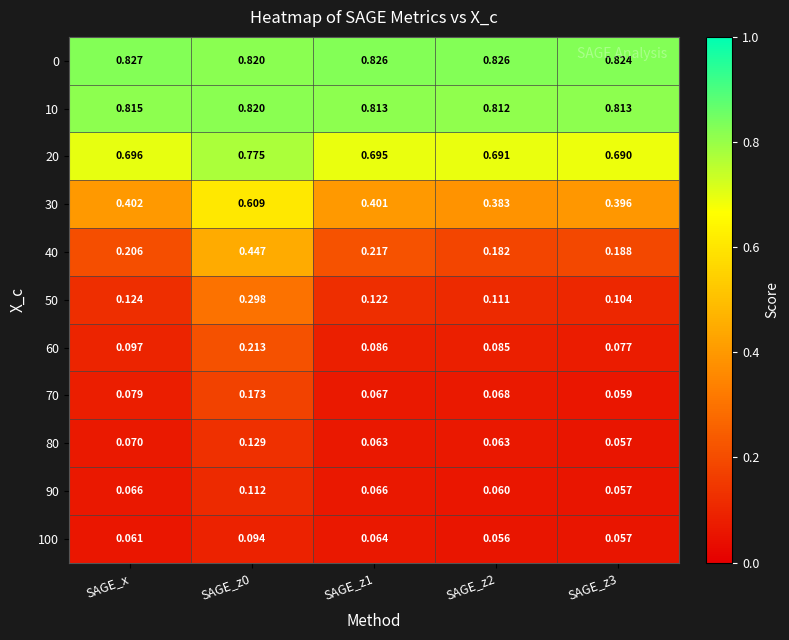

Is the value of 80 at SAGE_z3 greater than the value of 0 at SAGE_z1?

No